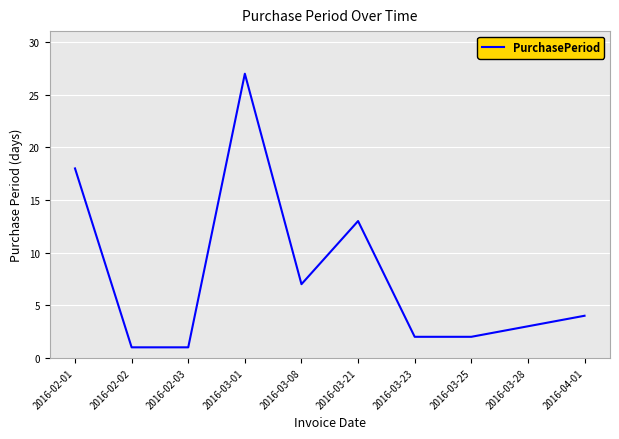

What is the ratio of the value at 2016-02-01 to the value at 2016-03-28?

6.0